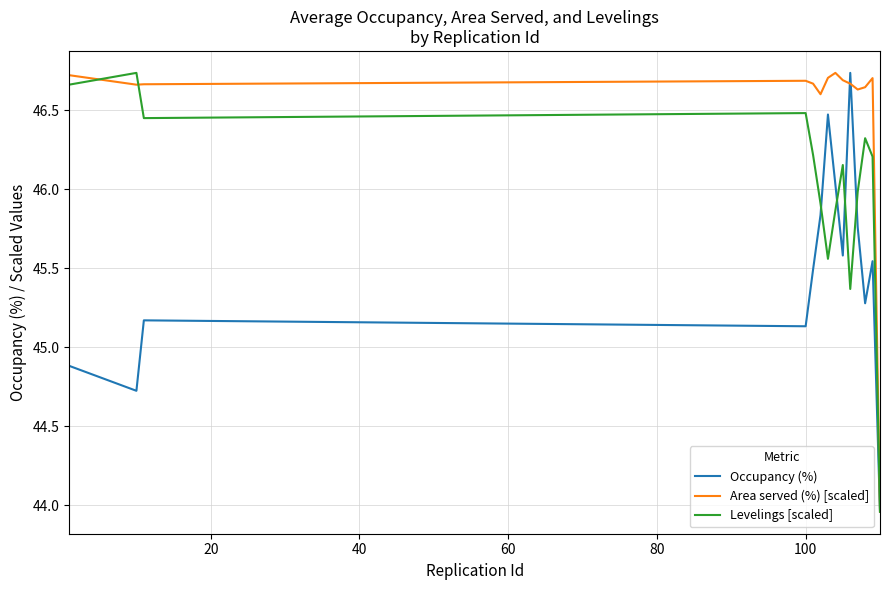

Rank the series by their average value, from highest to lowest.

Area served (%) [scaled], Levelings [scaled], Occupancy (%)